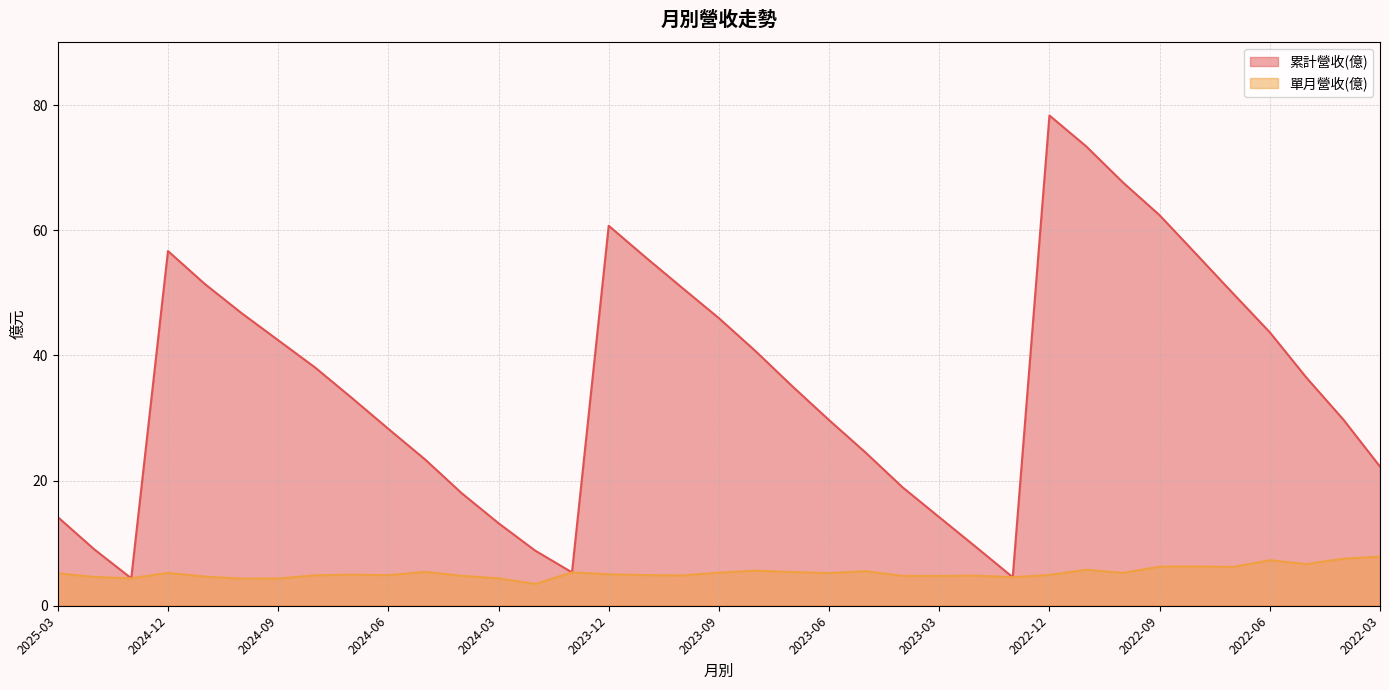

True or false: 單月營收(億) has more than 1 interior local peaks.

True